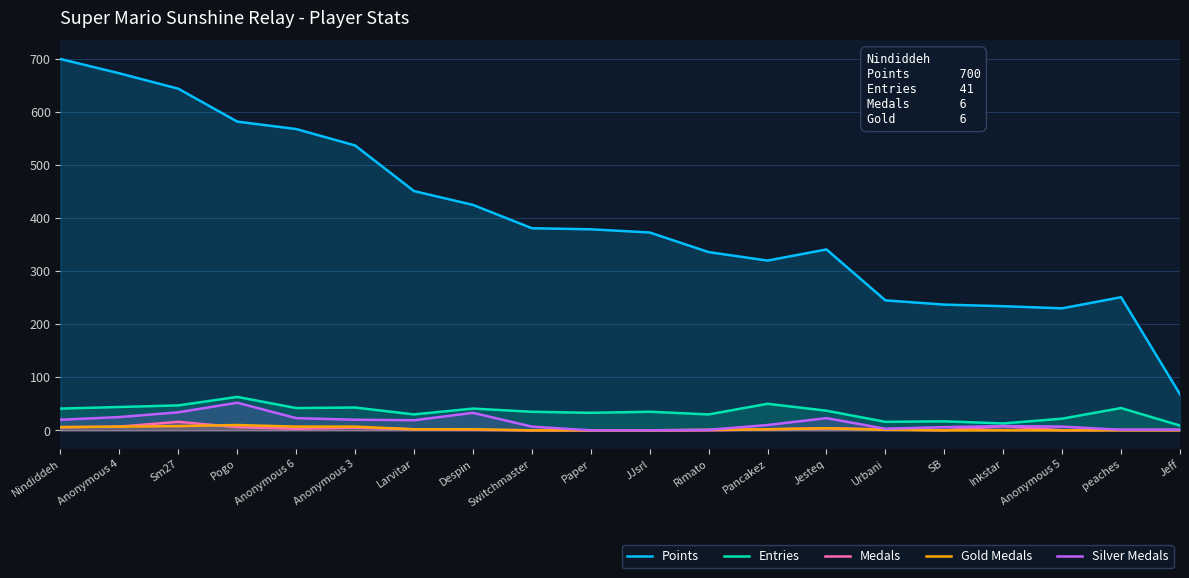

Rank the series by their maximum value, from lowest to highest.

Gold Medals, Medals, Silver Medals, Entries, Points